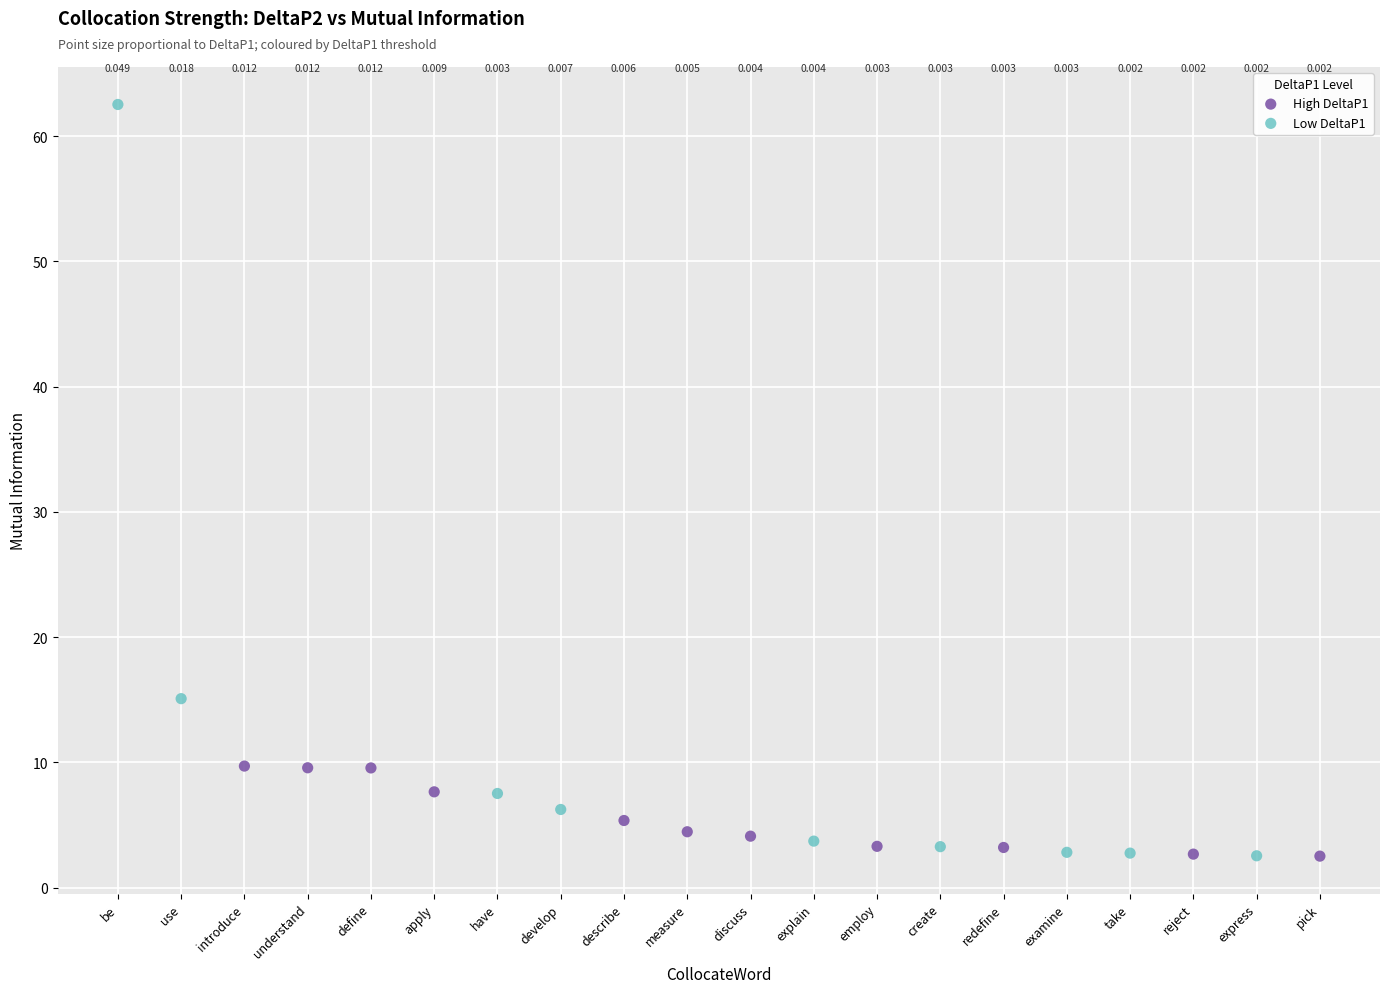

Which series contains the lowest Y value?

High DeltaP1